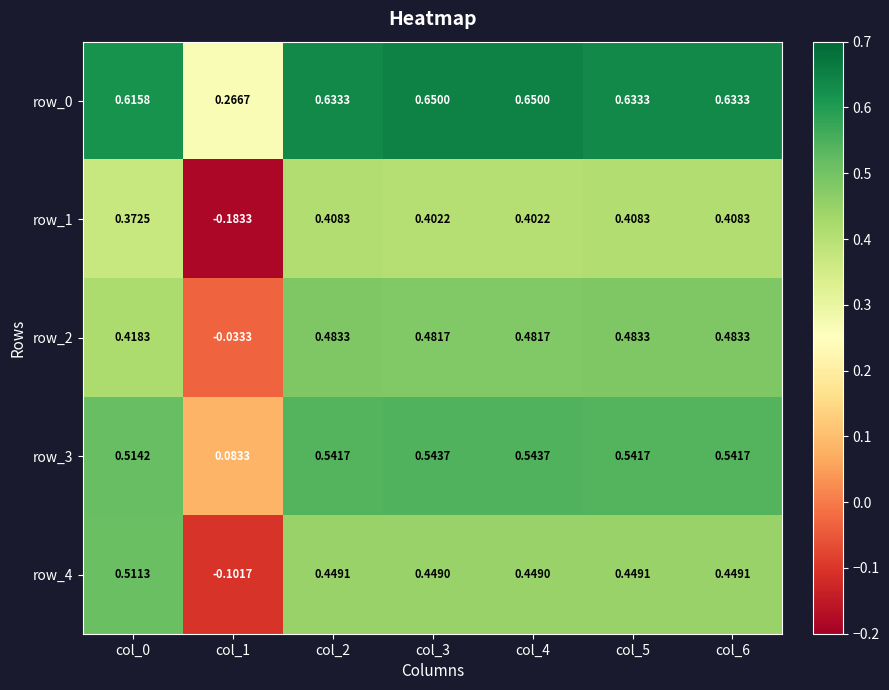

Is the value of row_1 at col_0 greater than the value of row_2 at col_2?

No